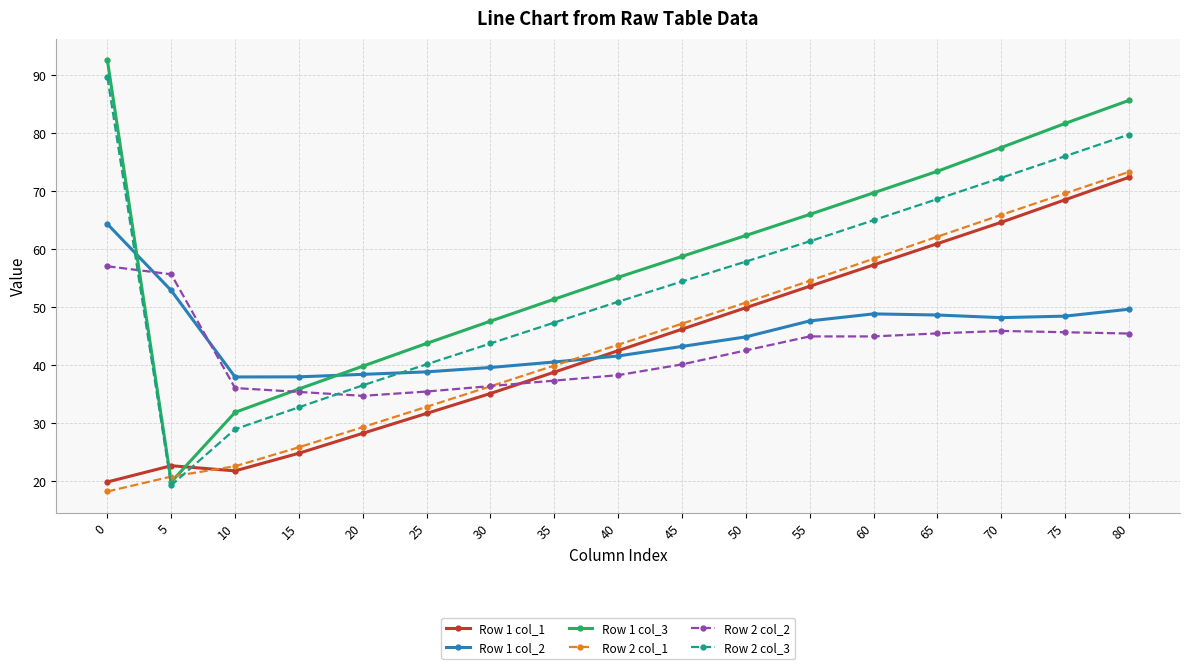

How many times do Row 1 col_2 and Row 2 col_3 cross each other?

2